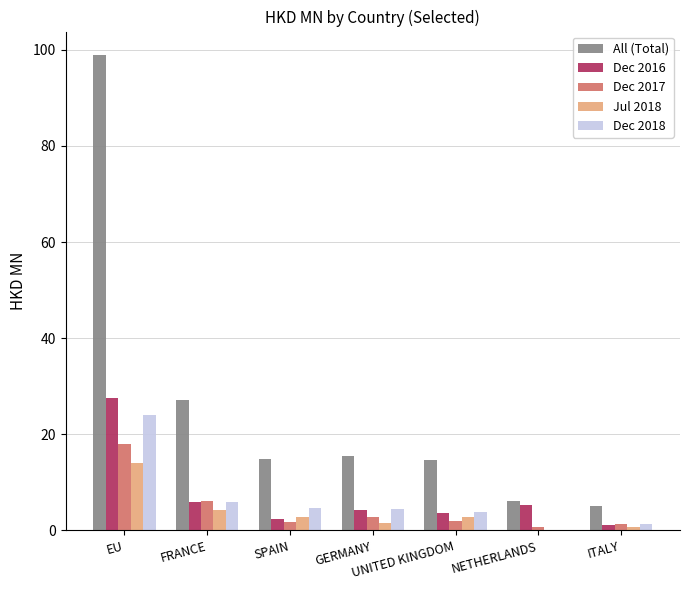

Which series has the largest total across all categories?

All (Total)